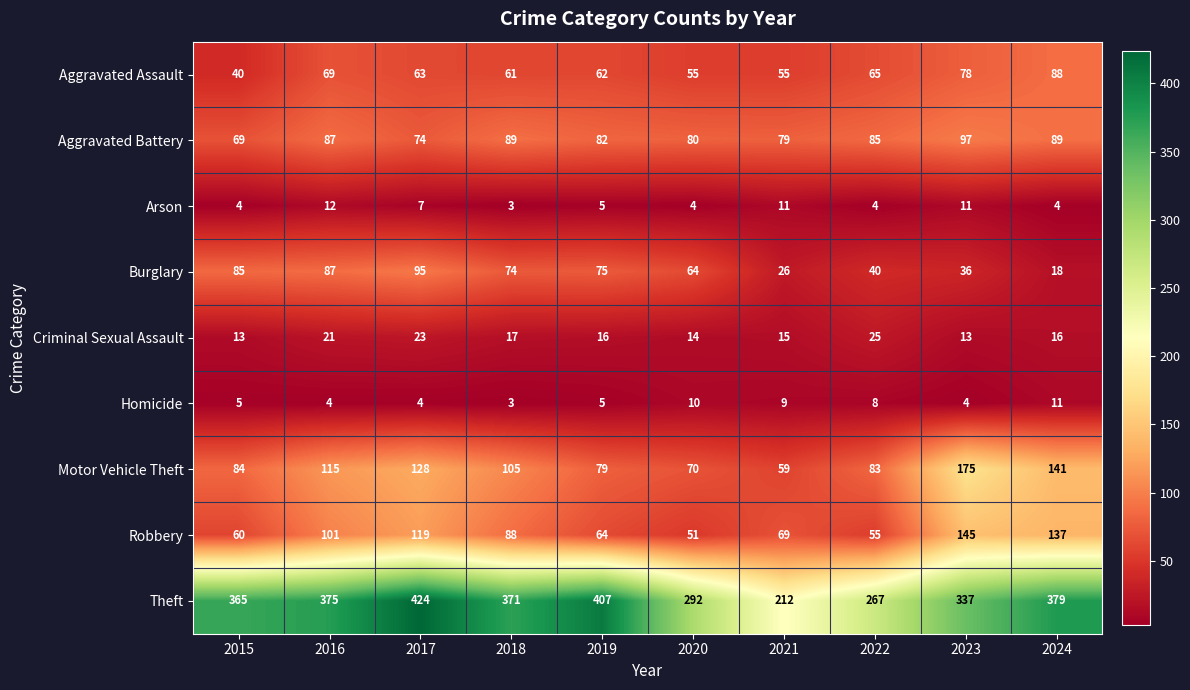

Which series has the widest spread of values?

Theft